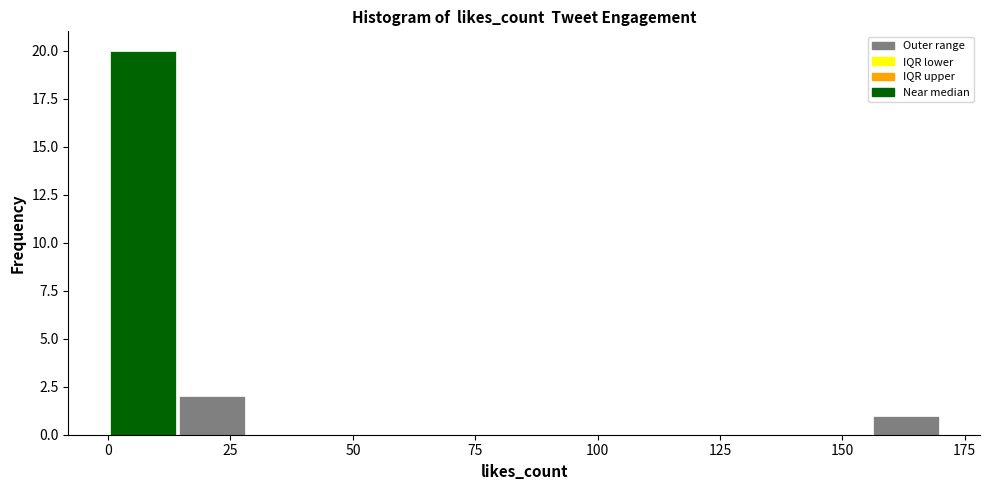

Read against the x-axis, roughly where is the centre of the tallest bar?

5